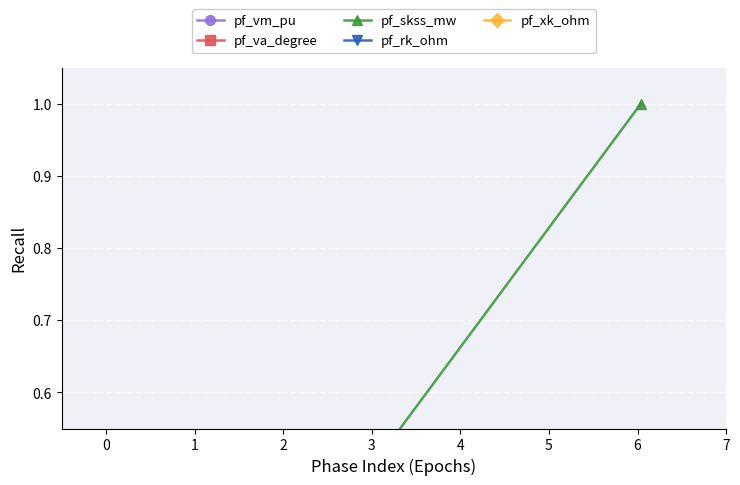

True or false: pf_xk_ohm and pf_va_degree intersect in this chart.

True